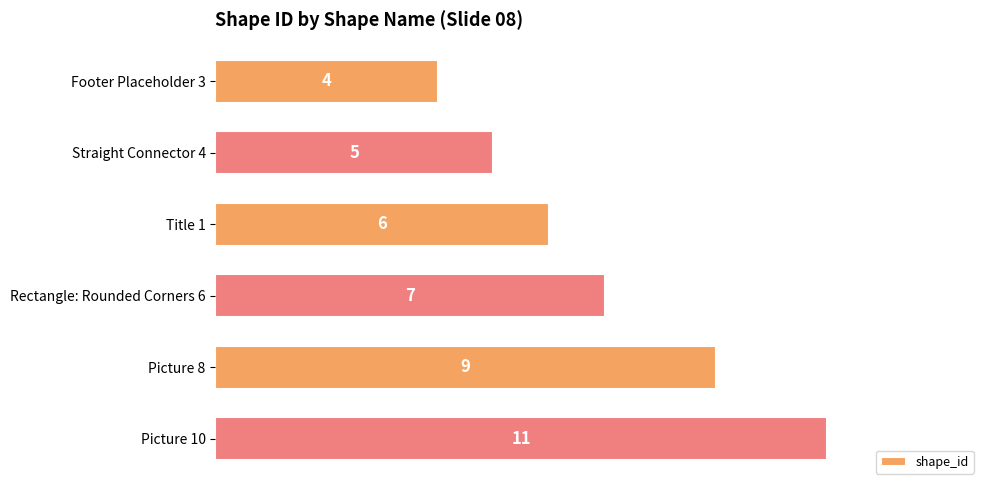

List the labels in order of value, smallest first.

Footer Placeholder 3, Straight Connector 4, Title 1, Rectangle: Rounded Corners 6, Picture 8, Picture 10